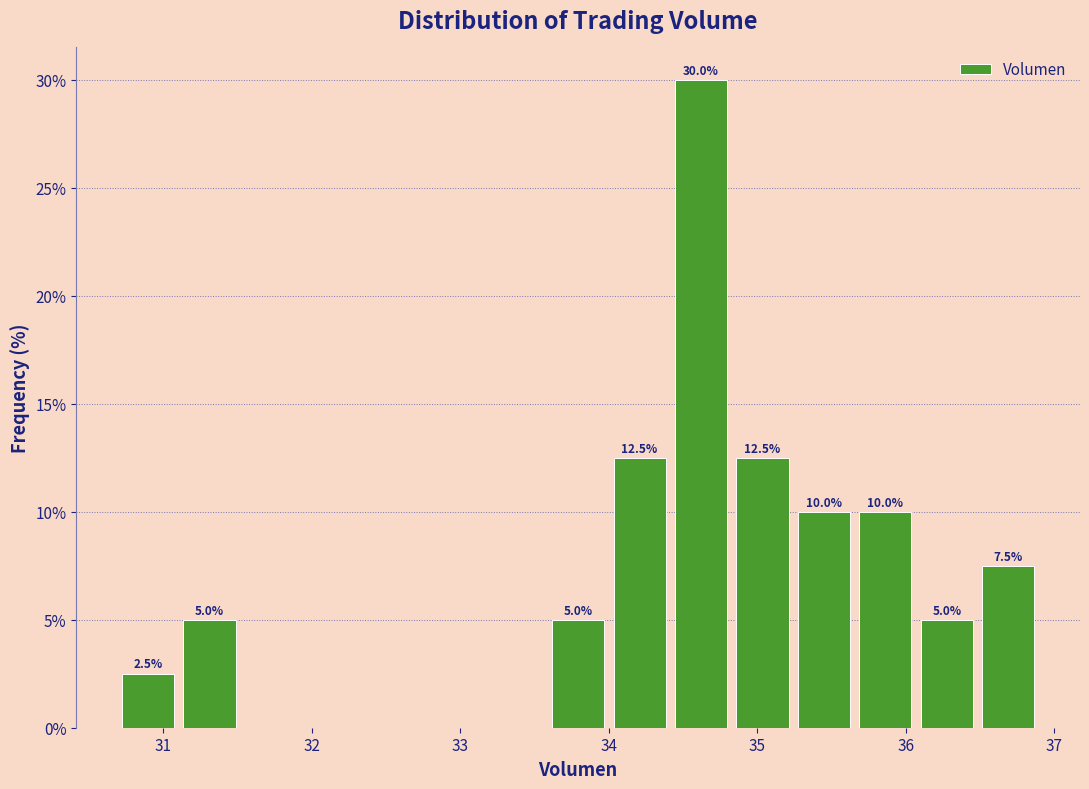

Which range on the x-axis has the tallest bar?

34.4 to 34.8